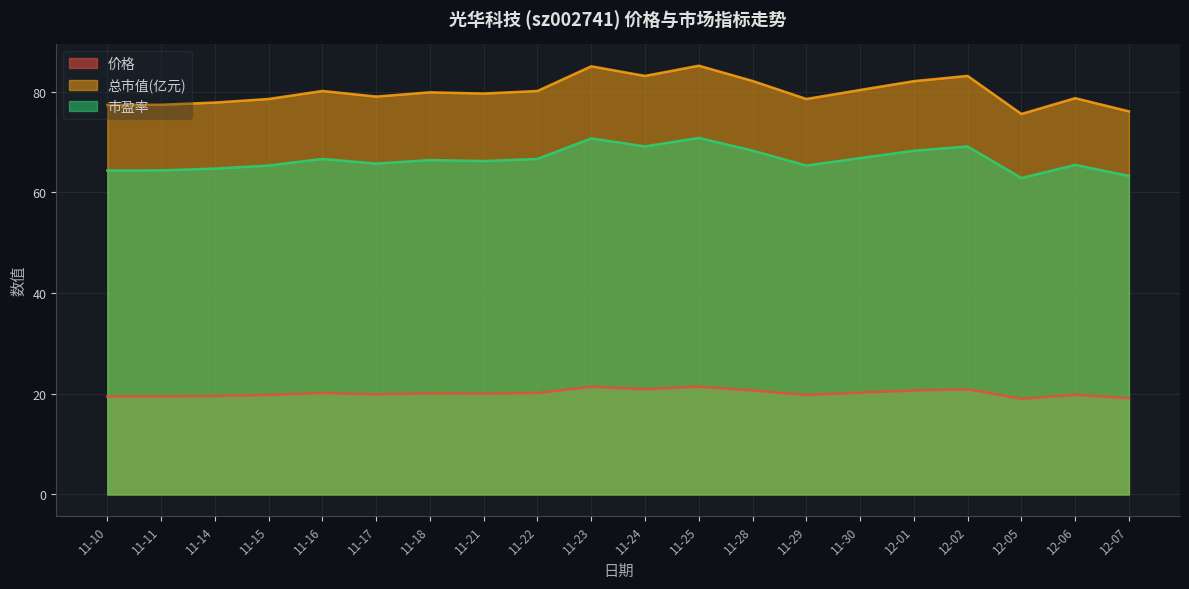

What is the label of the 16th point from the left?

12-01